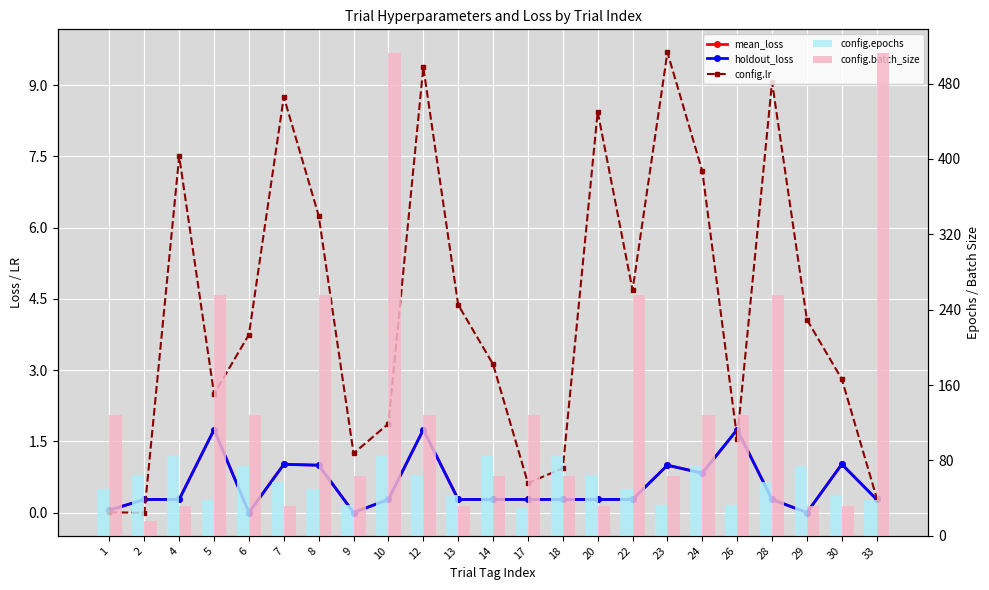

Which series has the largest total across all categories?

config.batch_size